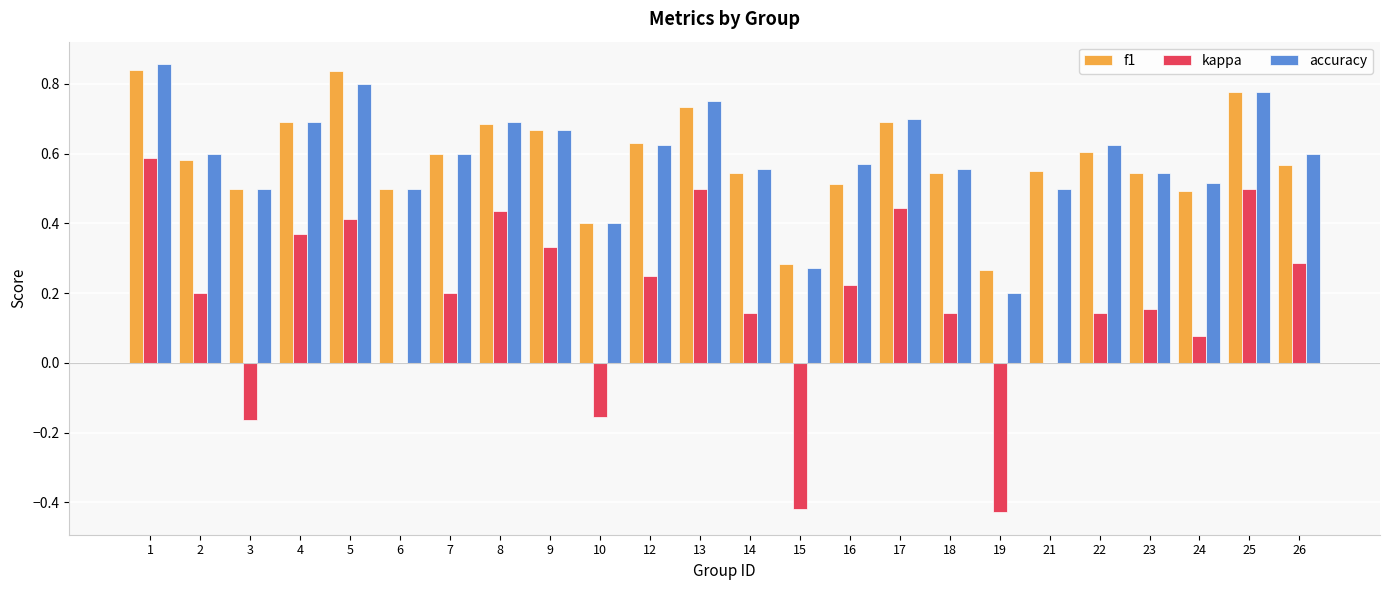

What is the sum of the accuracy values at 23 and 26?

1.1